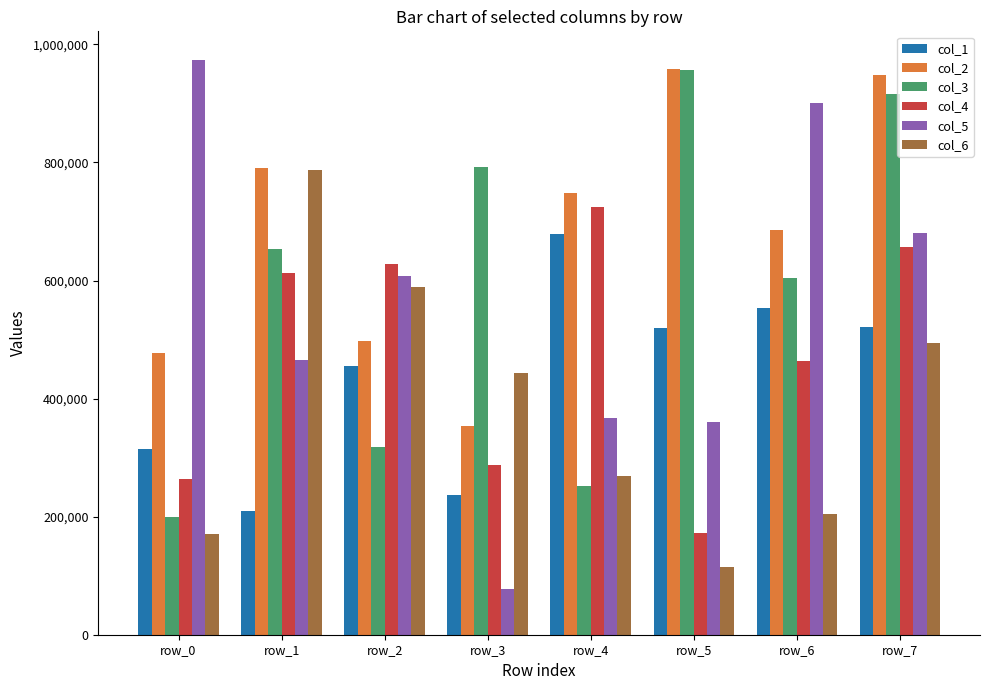

Which series has the largest total across all categories?

col_2